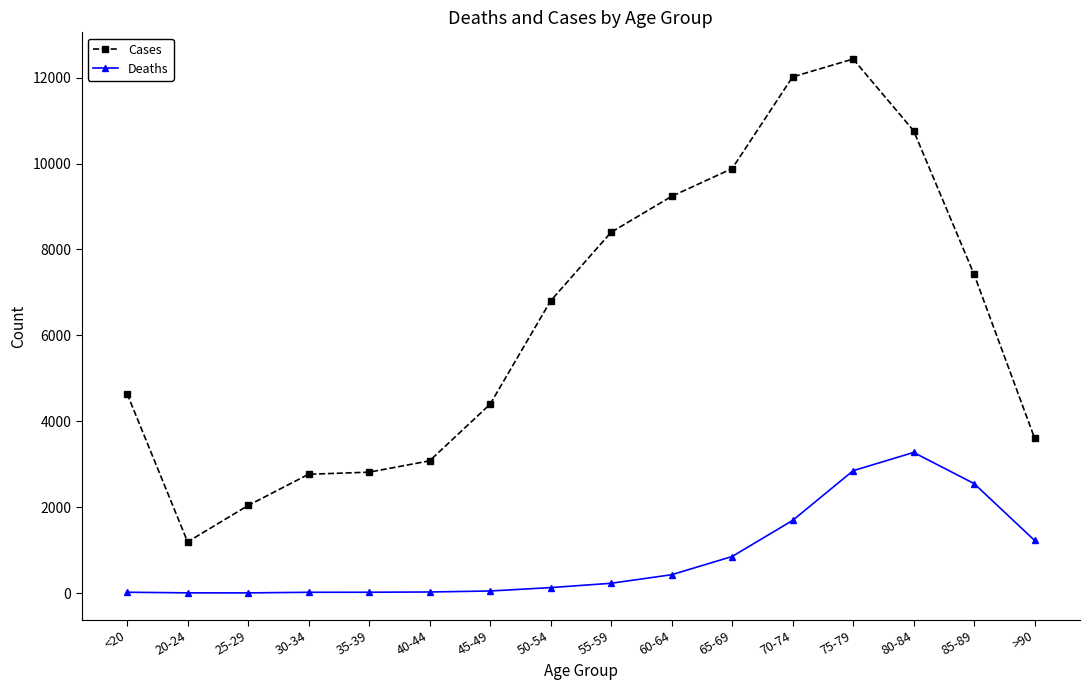

How many categories are shown in the chart?

16